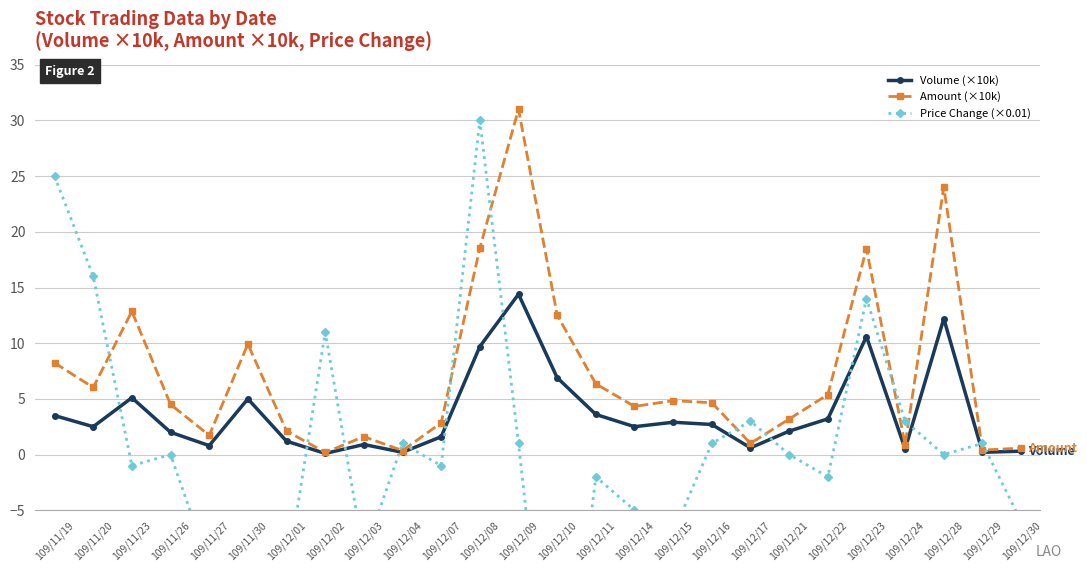

Count the number of data series in this chart.

3